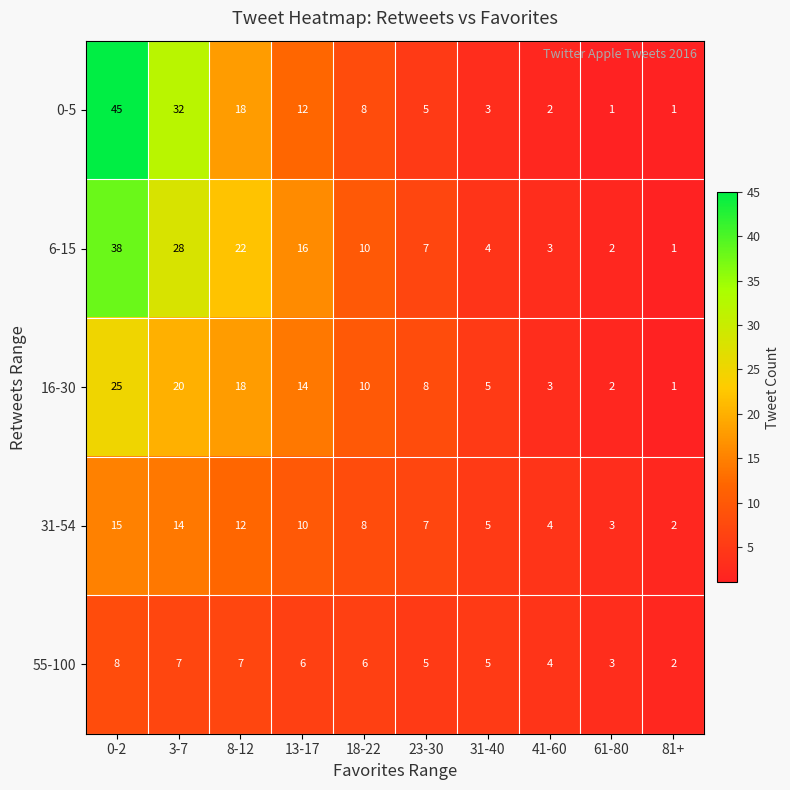

Where is 31-54 nearest to the value 8?

18-22